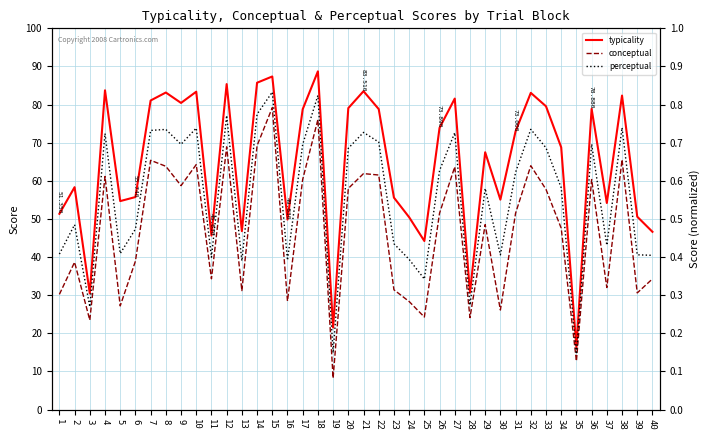

Which series has the largest total across all categories?

typicality